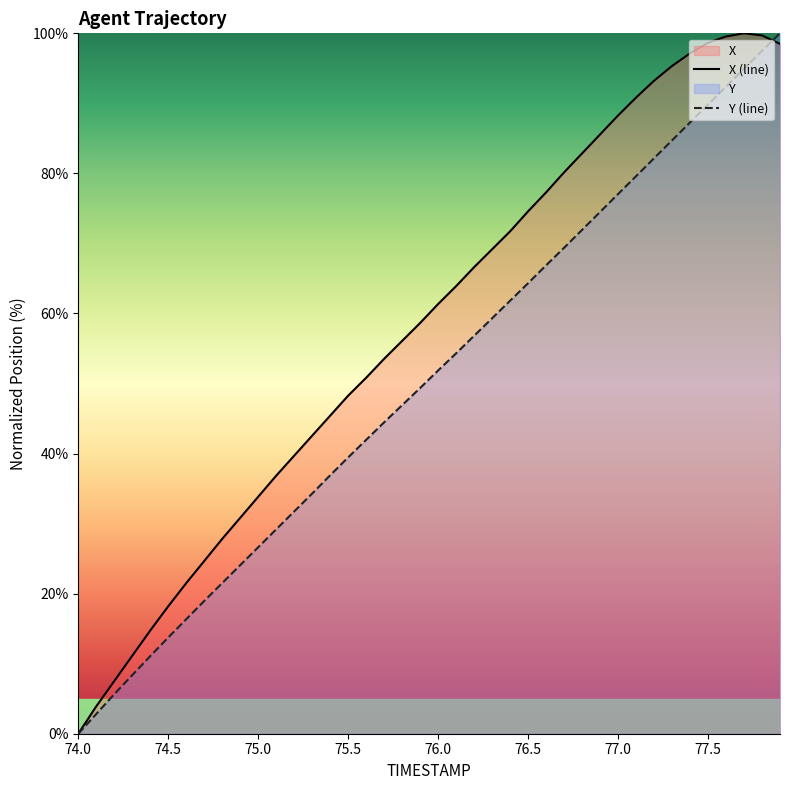

What is the value of the X point at the 31st from the left?

88.3